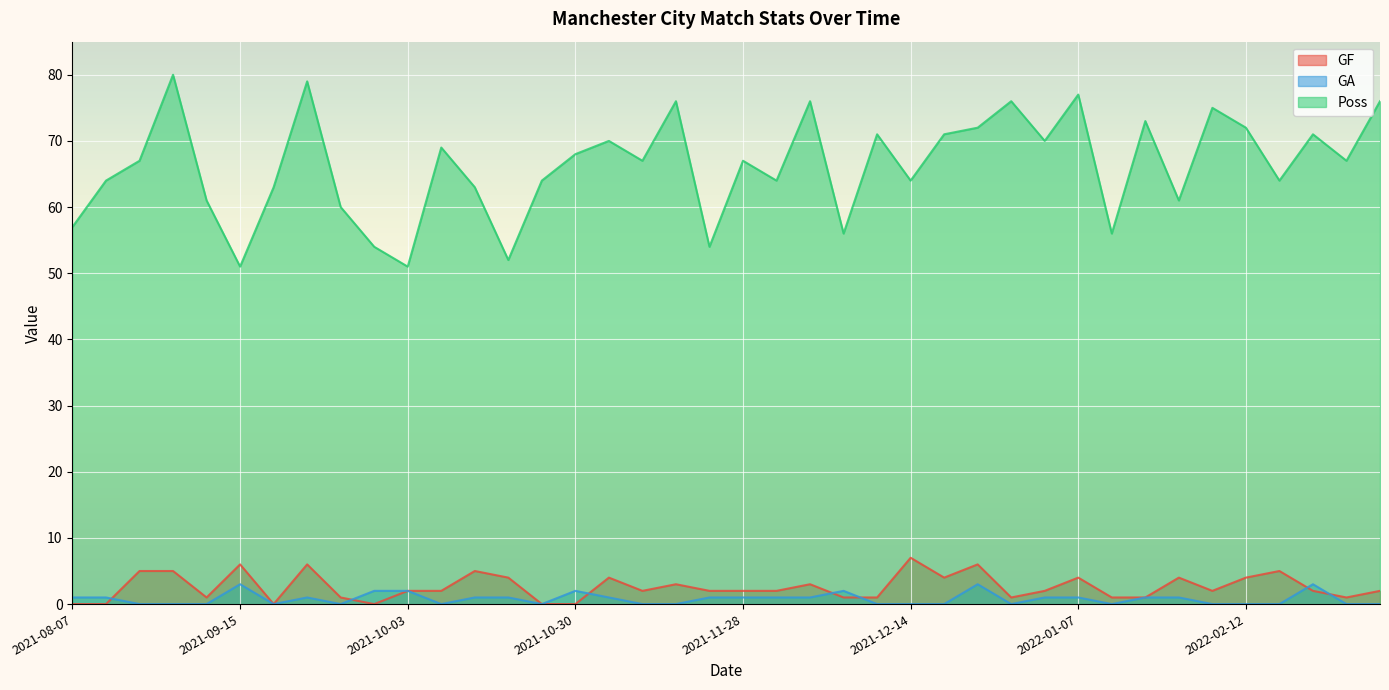

How many positive values does the GF series have?

34